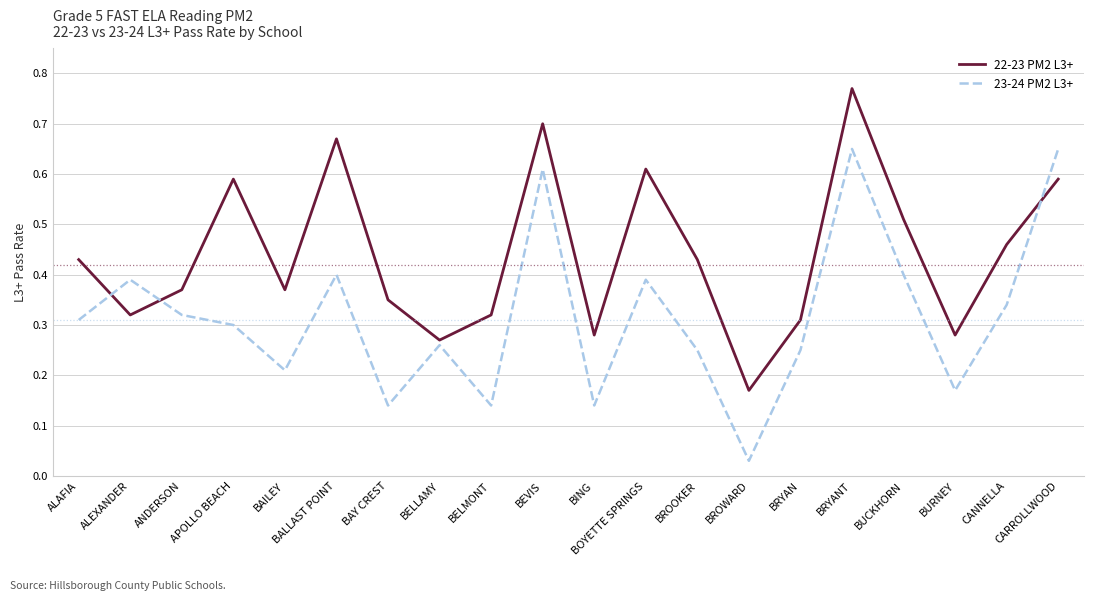

What are all the series names shown in the legend?

22-23 PM2 L3+, 23-24 PM2 L3+